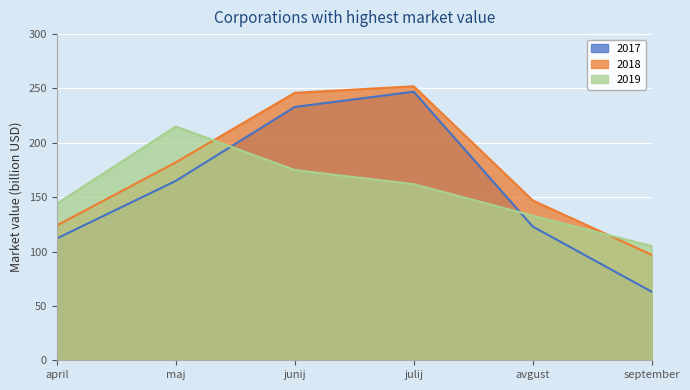

The 2018 series shows 252 at julij. True or false?

True